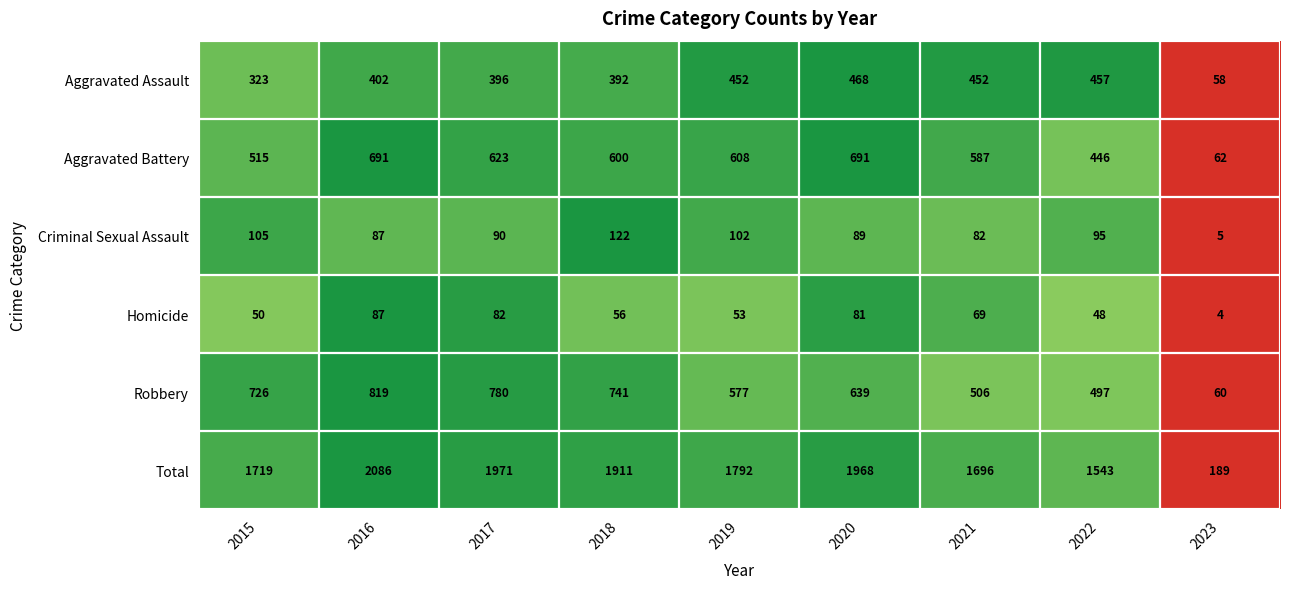

At which category does the chart reach its minimum across all series?

2023